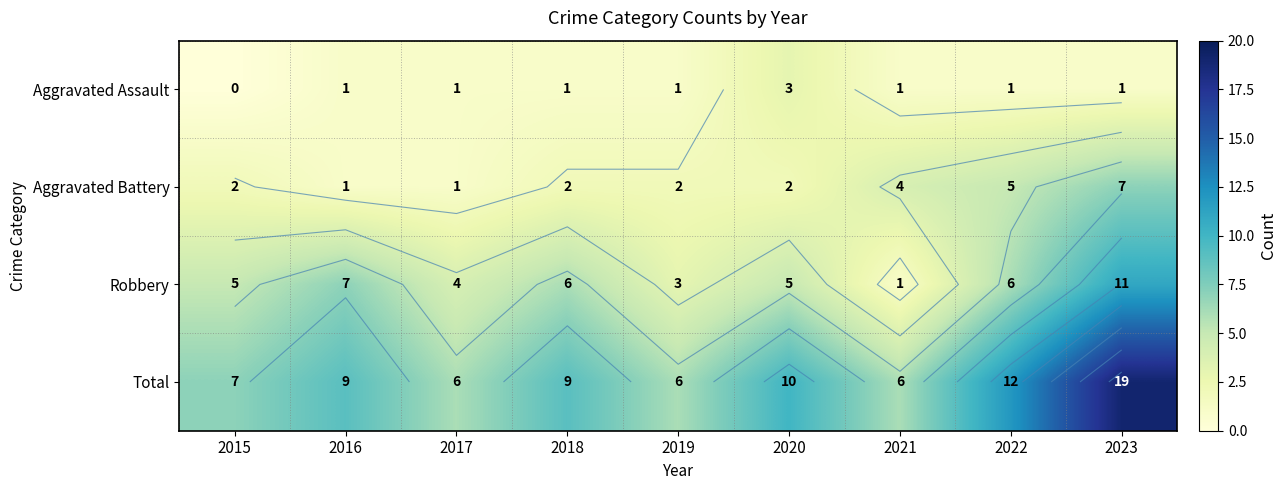

Between 2022 and 2017, which is larger?

2022